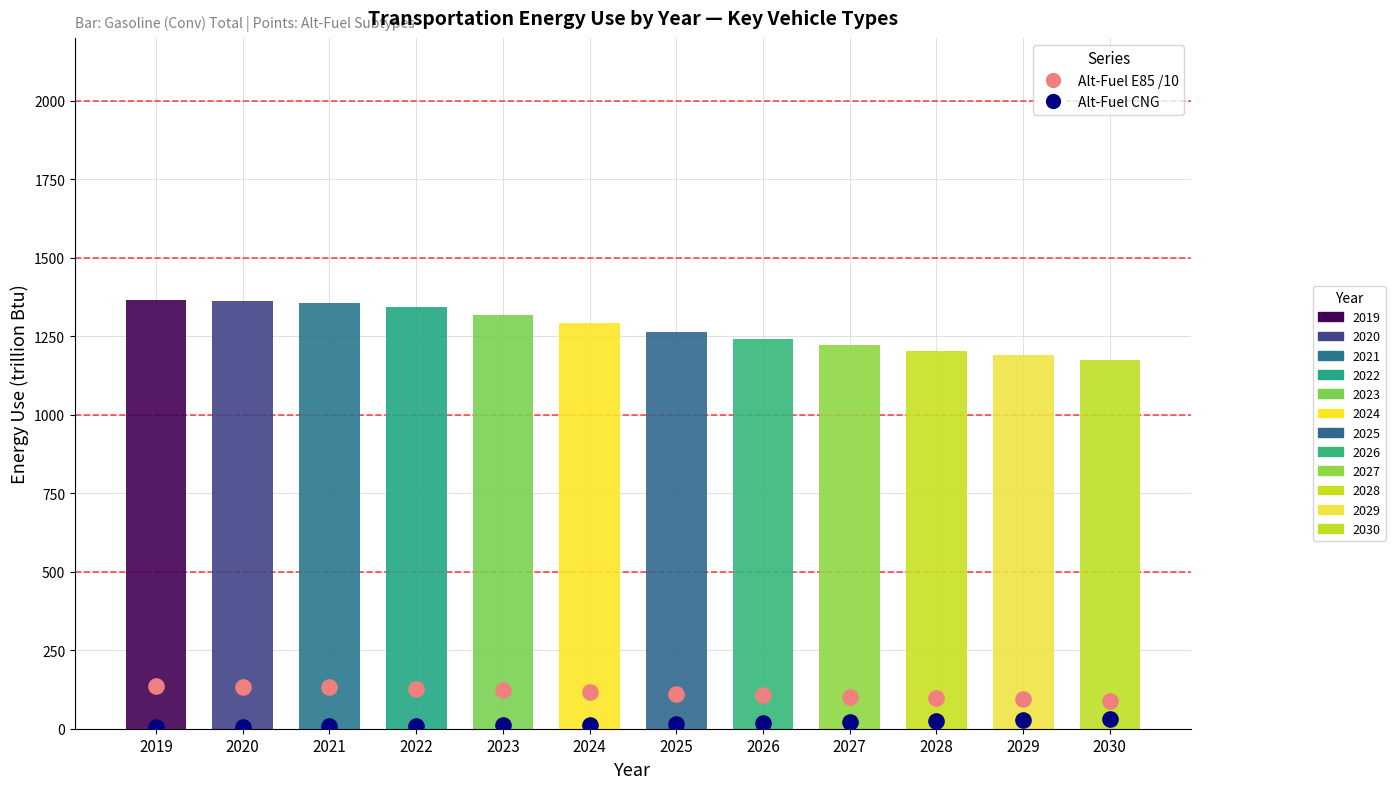

Which series contains the lowest Y value?

Alt-Fuel: CNG